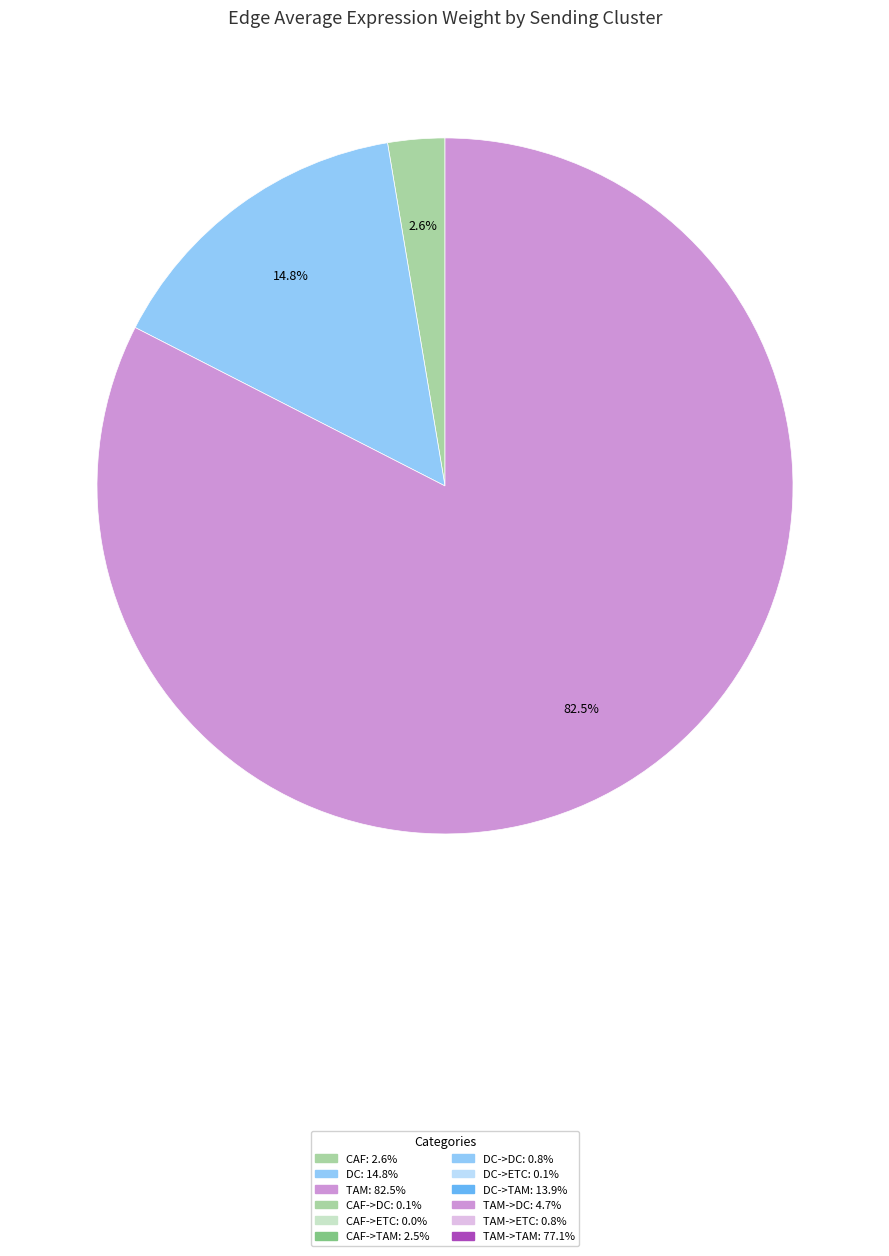

Is there any slice that represents more than half of the pie?

Yes